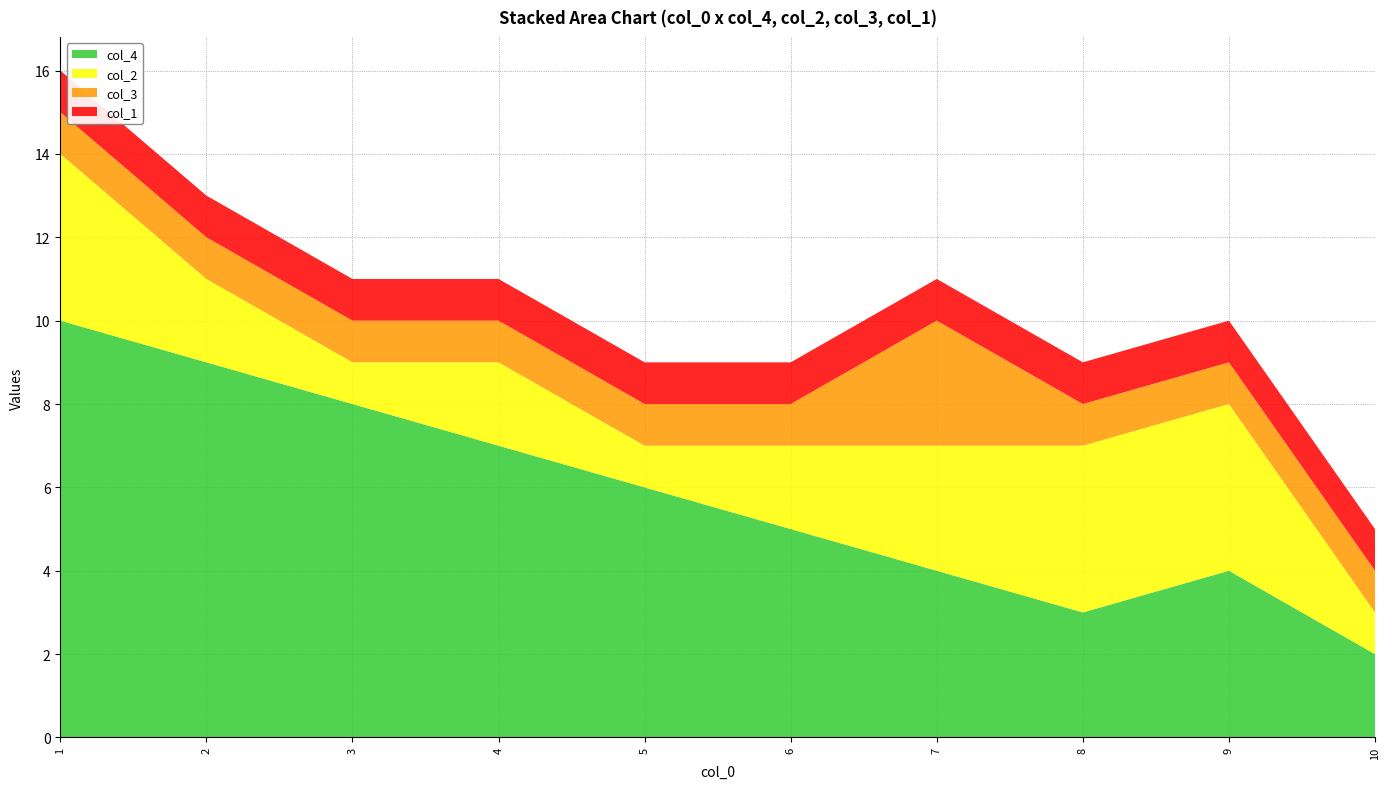

Reading right to left, list all the values displayed in this chart.

col_4: 10=2	9=4	8=3	7=4	6=5	5=6	4=7	3=8	2=9	1=10
col_2: 10=1	9=4	8=4	7=3	6=2	5=1	4=2	3=1	2=2	1=4
col_3: 10=1	9=1	8=1	7=3	6=1	5=1	4=1	3=1	2=1	1=1
col_1: 10=1	9=1	8=1	7=1	6=1	5=1	4=1	3=1	2=1	1=1